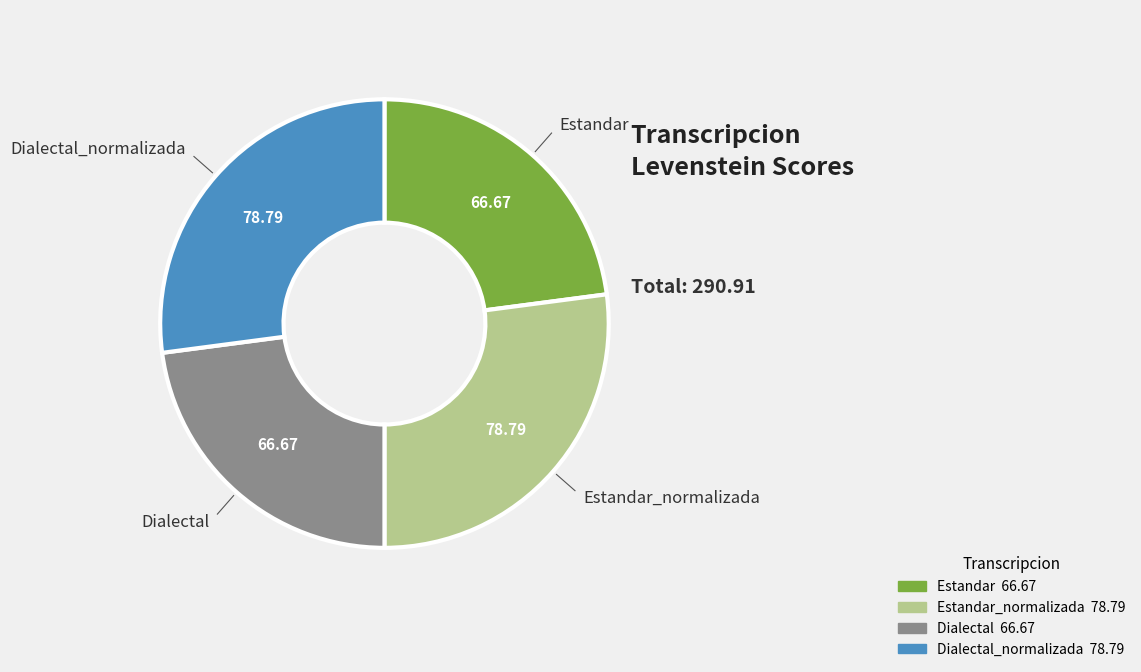

Does any single category account for the majority?

No